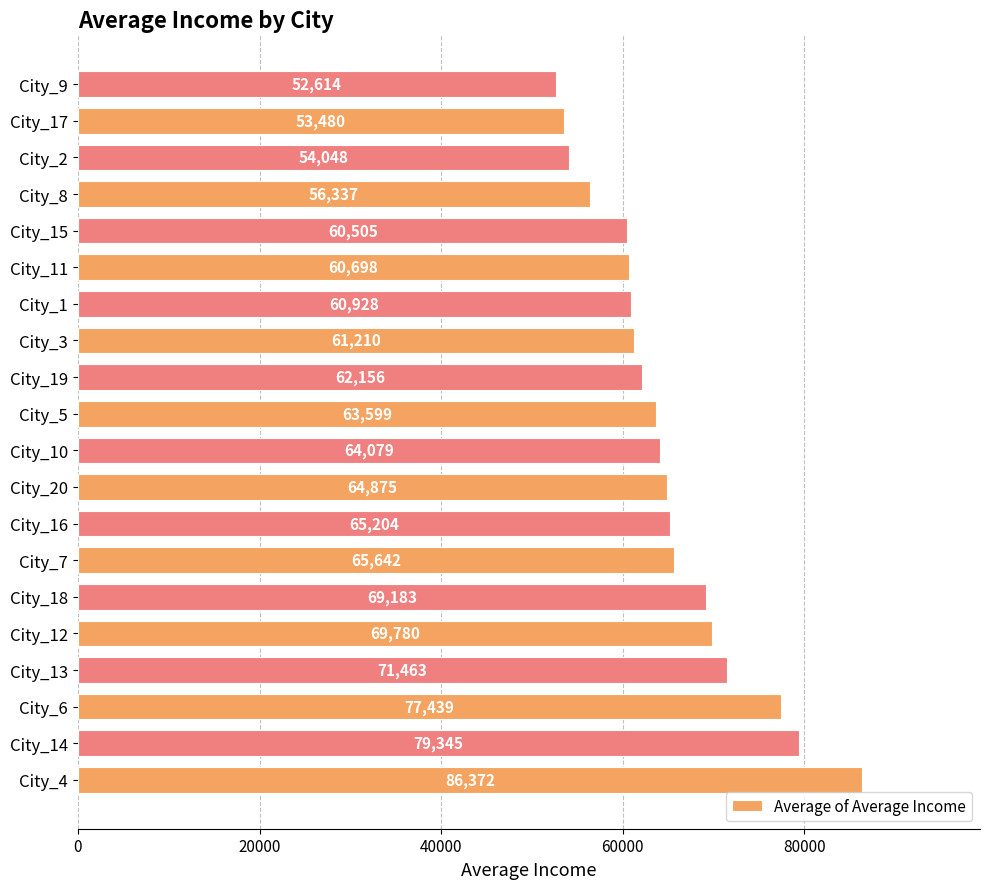

At which label is the value closest to 69492?

City_12